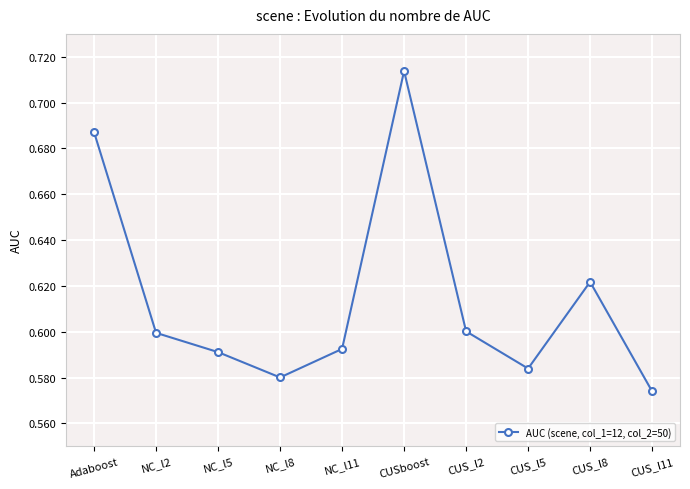

What is the label of the 9th point from the left?

CUS_l8